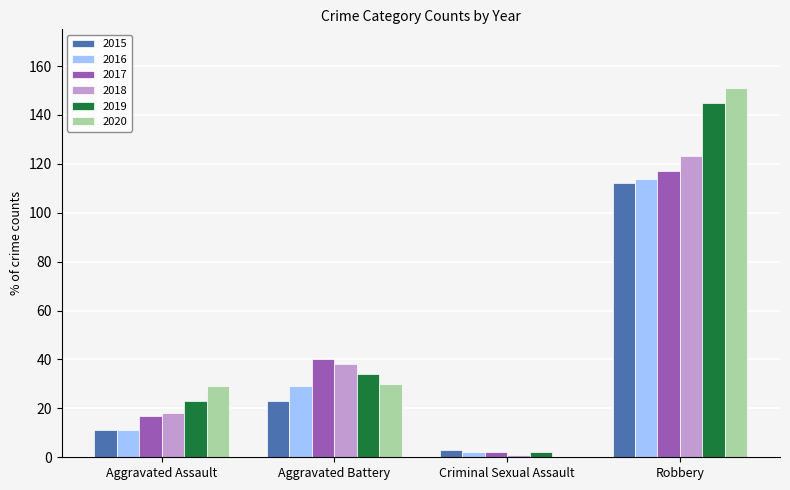

Reading right to left, transcribe all the data shown in this chart.

2015: Robbery=112	Criminal Sexual Assault=3	Aggravated Battery=23	Aggravated Assault=11
2016: Robbery=114	Criminal Sexual Assault=2	Aggravated Battery=29	Aggravated Assault=11
2017: Robbery=117	Criminal Sexual Assault=2	Aggravated Battery=40	Aggravated Assault=17
2018: Robbery=123	Criminal Sexual Assault=1	Aggravated Battery=38	Aggravated Assault=18
2019: Robbery=145	Criminal Sexual Assault=2	Aggravated Battery=34	Aggravated Assault=23
2020: Robbery=151	Criminal Sexual Assault=0	Aggravated Battery=30	Aggravated Assault=29